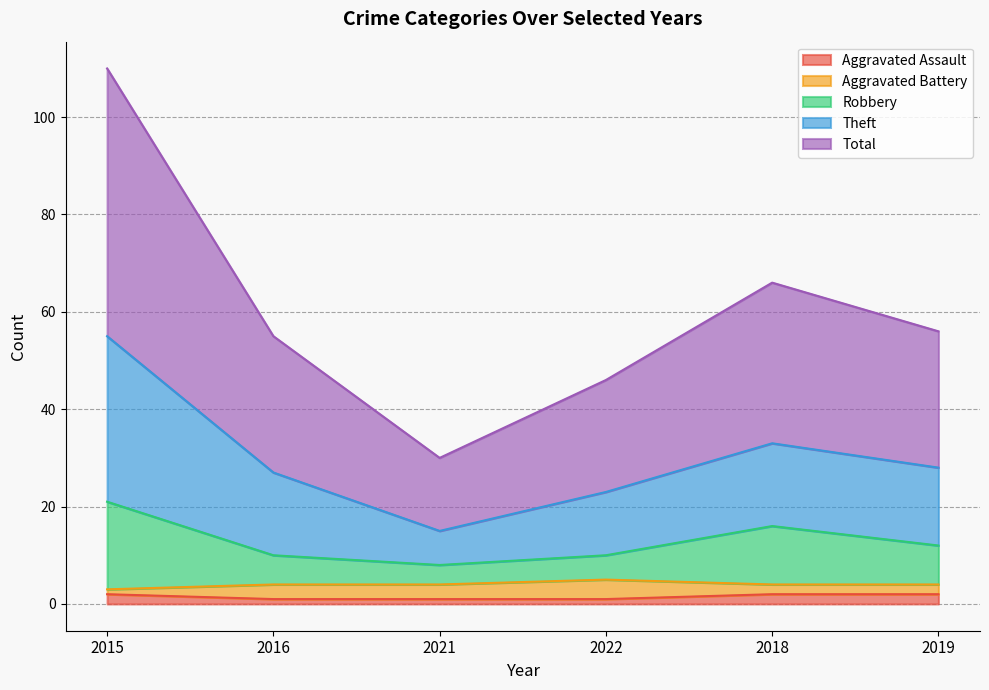

Where does the Total series first go above 28?

2015